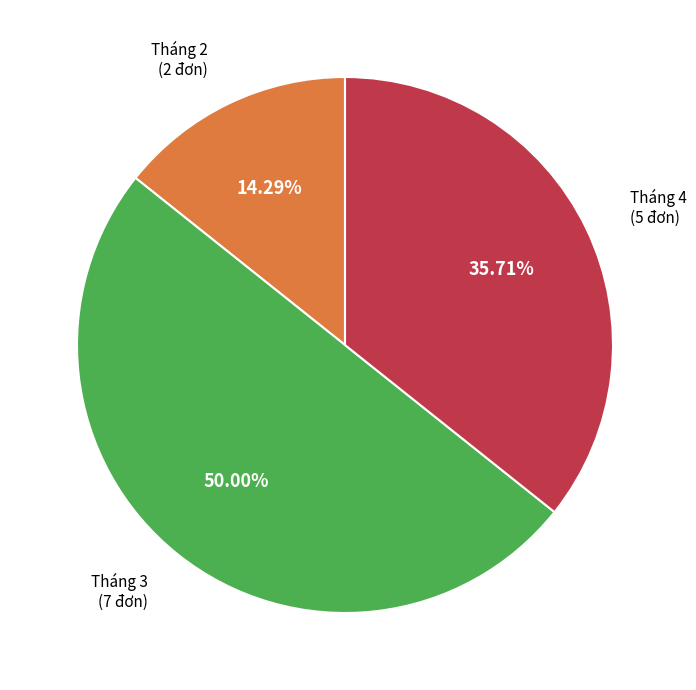

What is the total percentage of Tháng 2 and Tháng 3?

64.3%